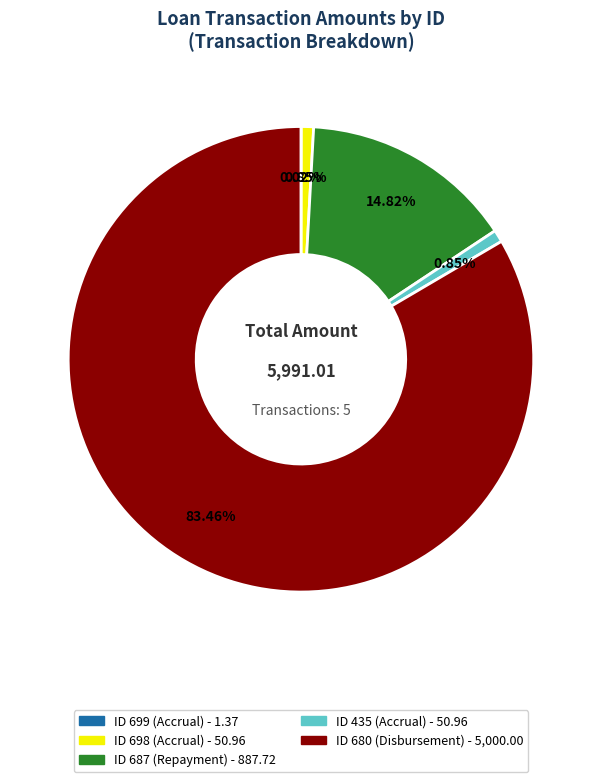

Does any single category account for the majority?

Yes